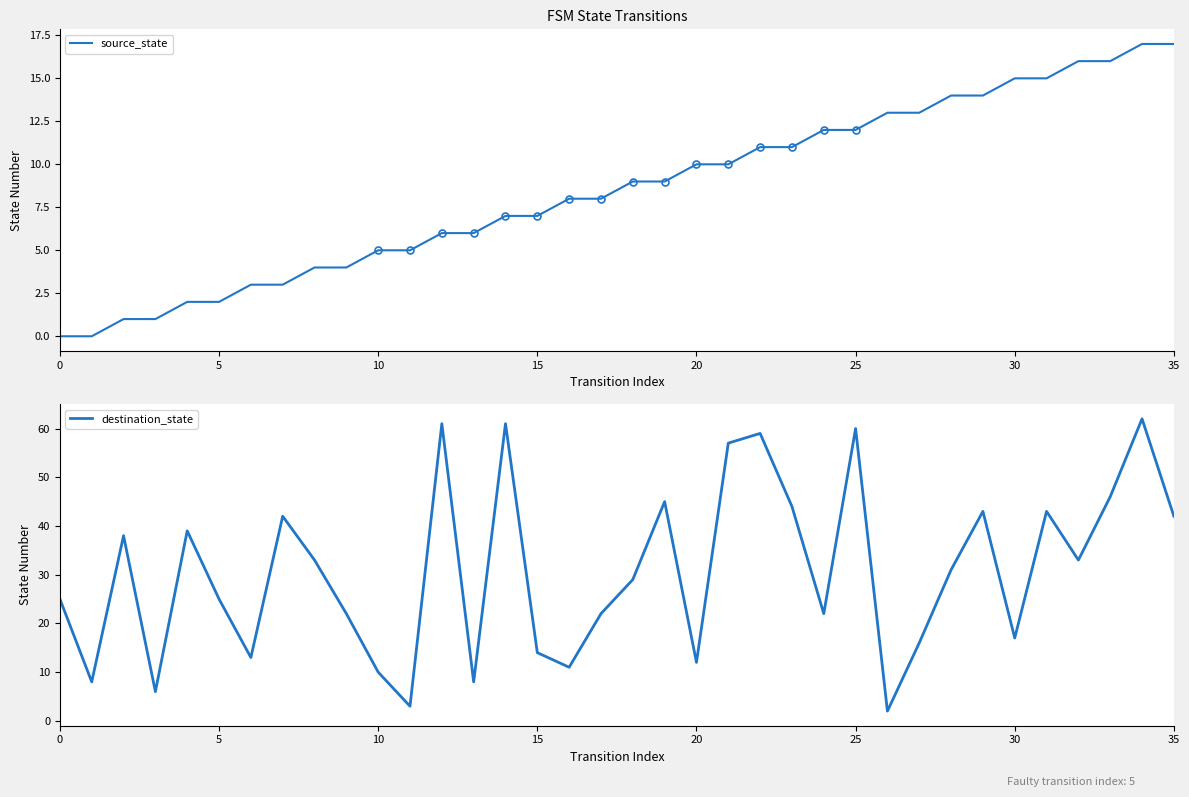

True or false: destination_state has a value of 5 at 0.

False